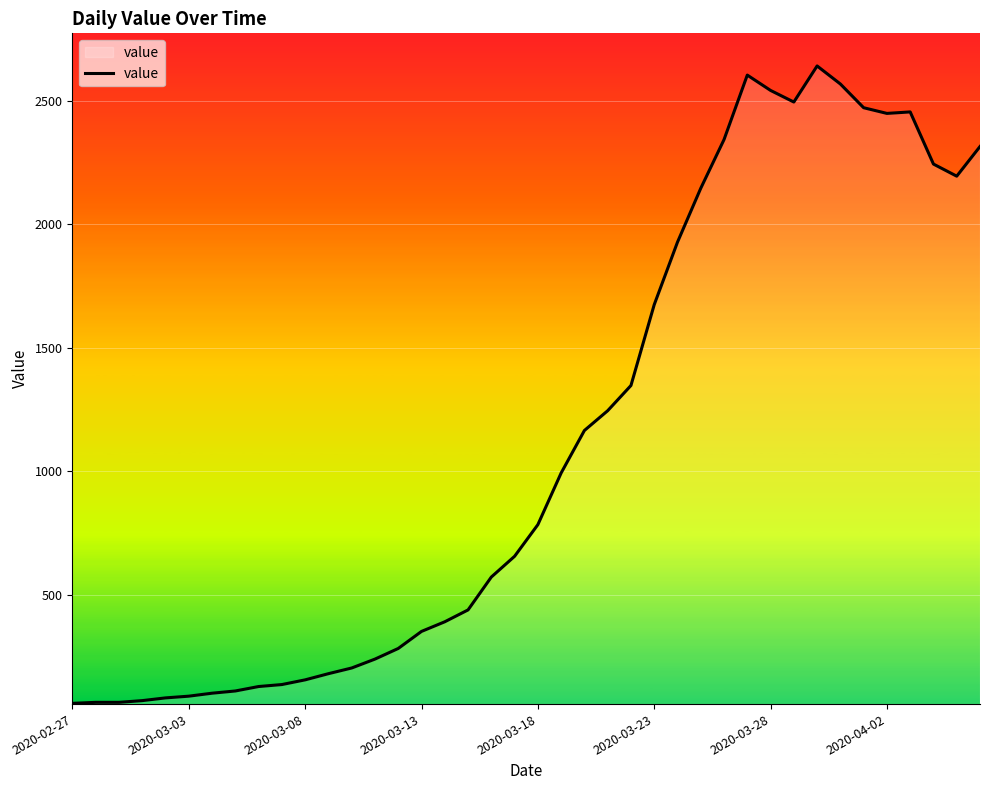

What is the maximum value shown in the chart?

2640